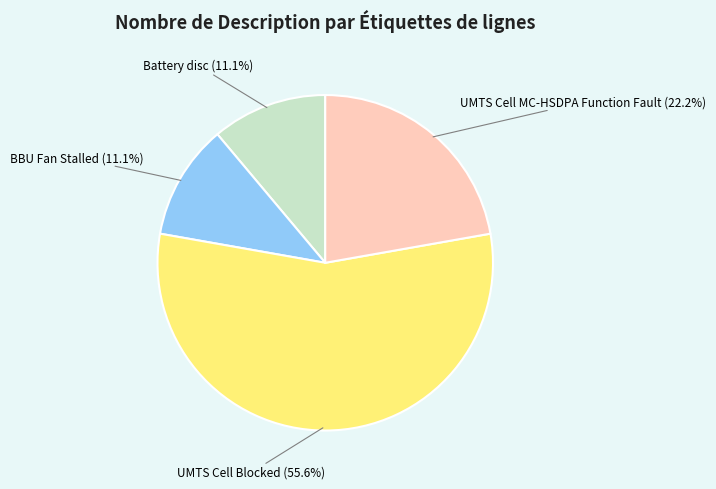

Is there a majority slice in this chart?

Yes